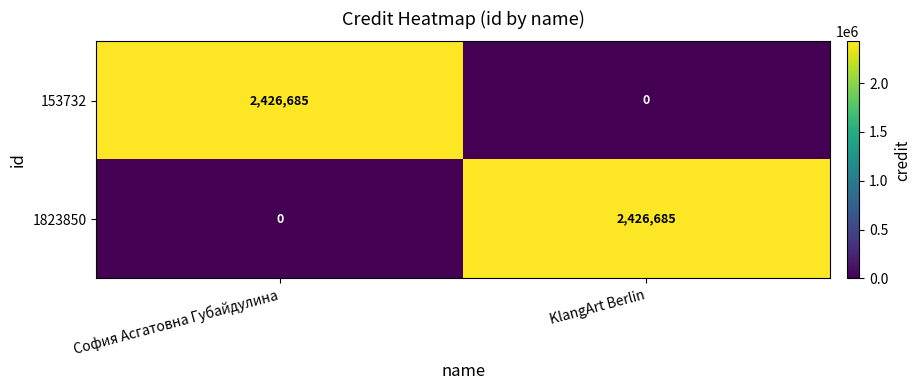

What is the difference between the highest and lowest values at София Асгатовна Губайдулина?

2426685